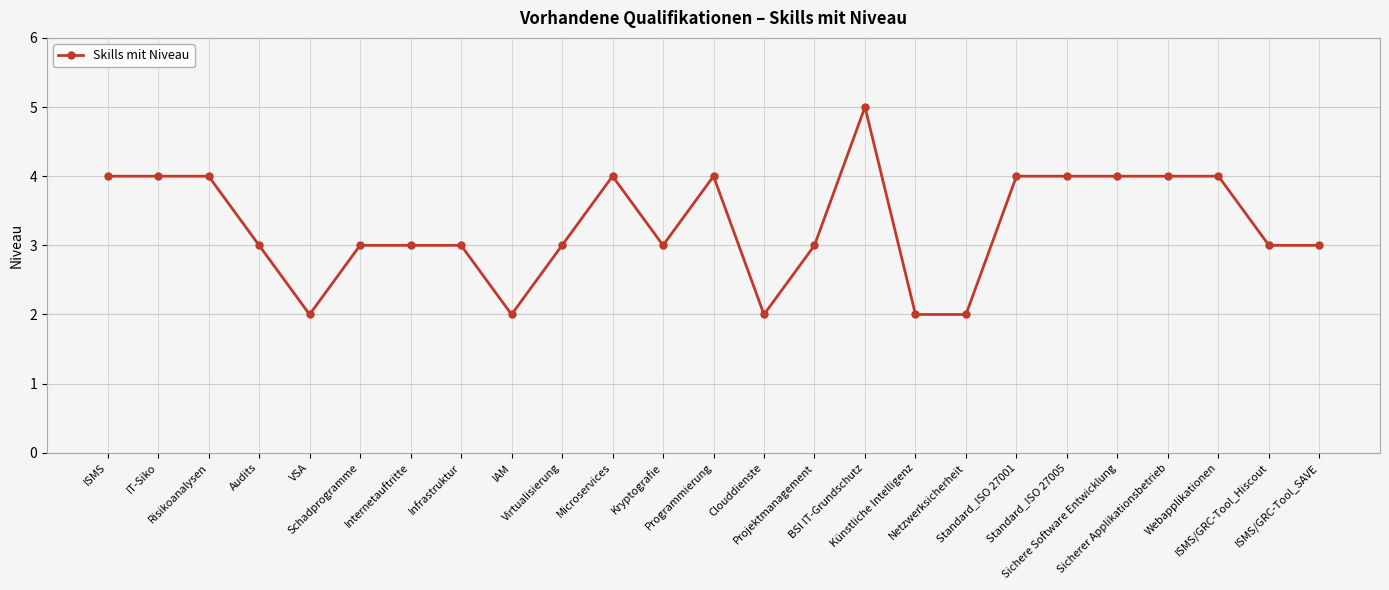

How many lines are shown in the chart?

1